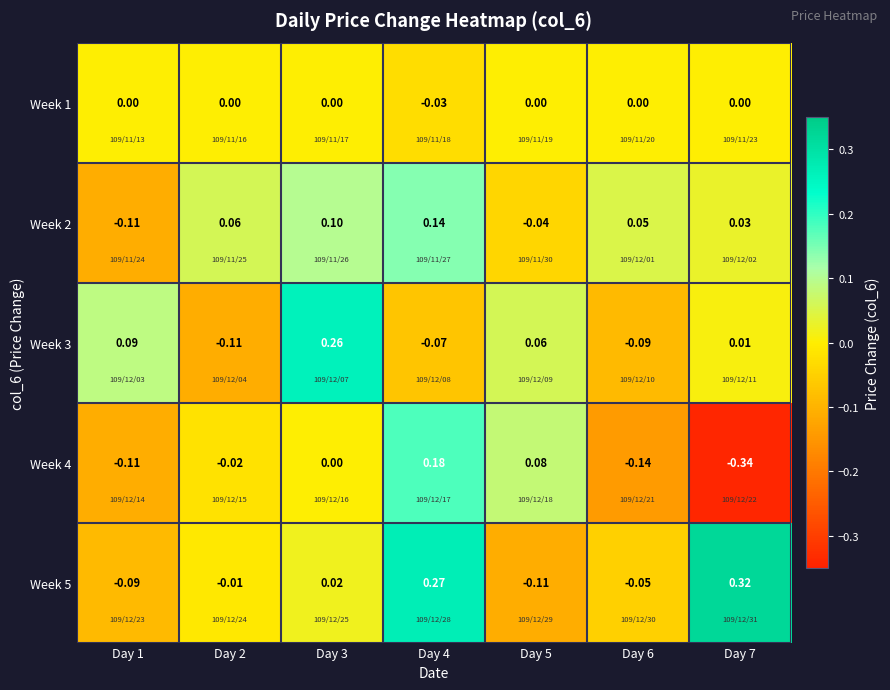

How many data points in Week 2 are above 0?

5